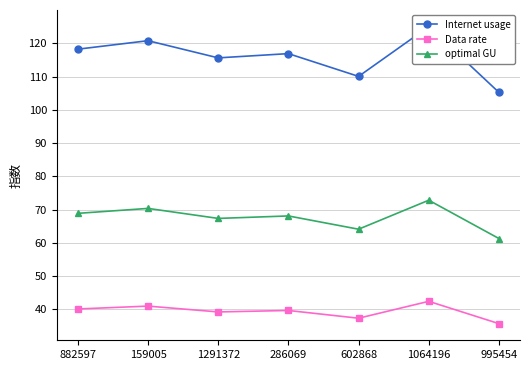

Reading right to left, transcribe all the data shown in this chart.

Internet usage: 105.2	125.0	110.0	116.9	115.6	120.8	118.2
Data rate: 35.7	42.4	37.3	39.7	39.2	41.0	40.1
optimal GU: 61.3	72.8	64.1	68.1	67.3	70.3	68.9